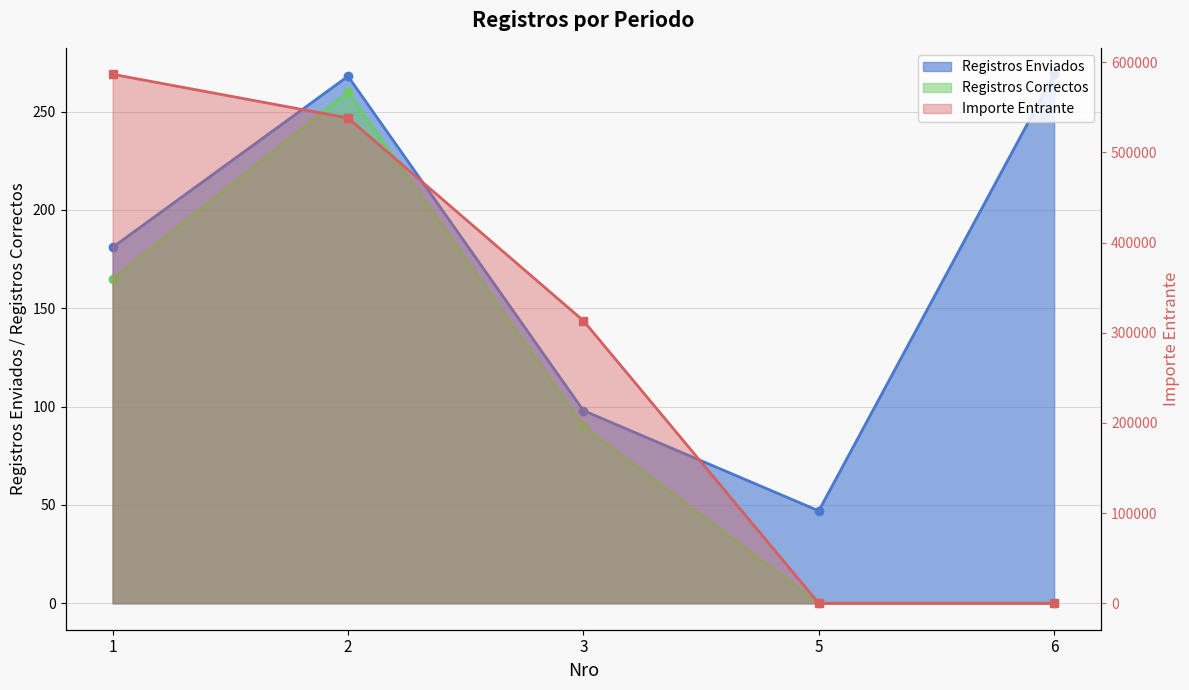

Between 2 and 6, which is larger?

6